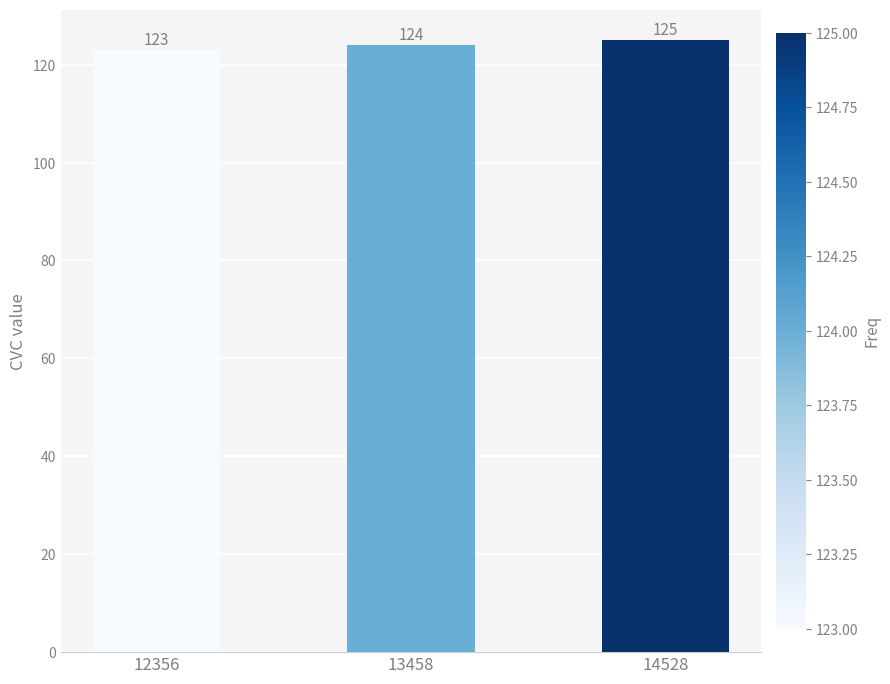

Which has a higher value, 14528 or 13458?

14528